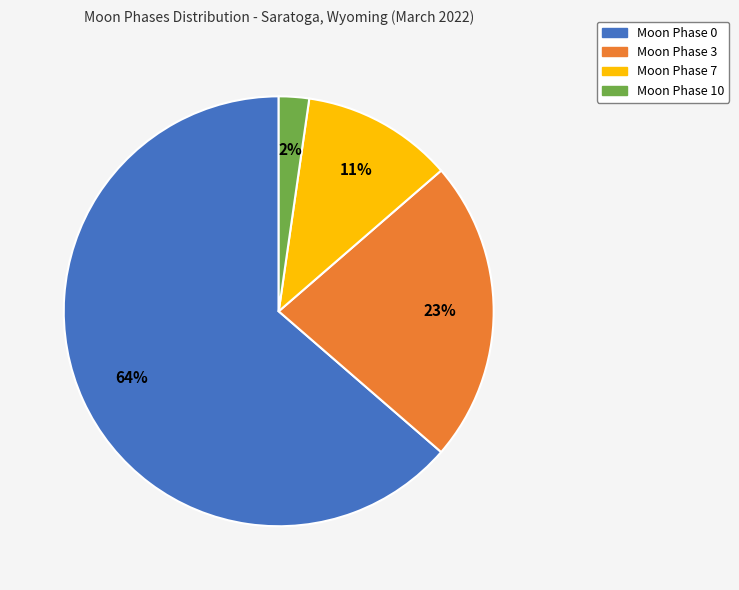

Does any single category account for the majority?

Yes